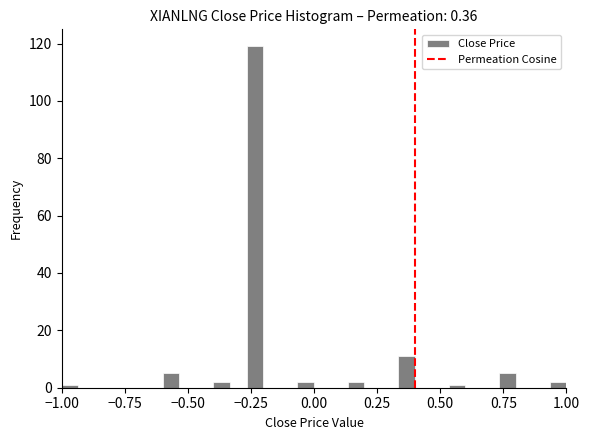

Around what value on the x-axis is the tallest bar? Give the approximate position of its centre, as read against the axis.

-0.25